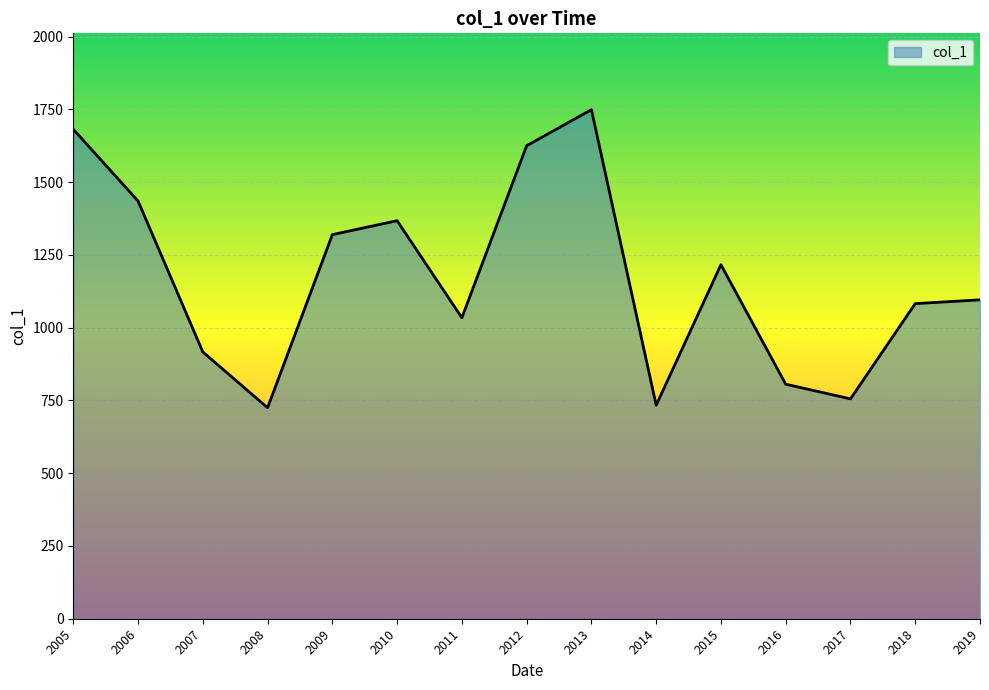

What is the greatest value displayed?

1748.8